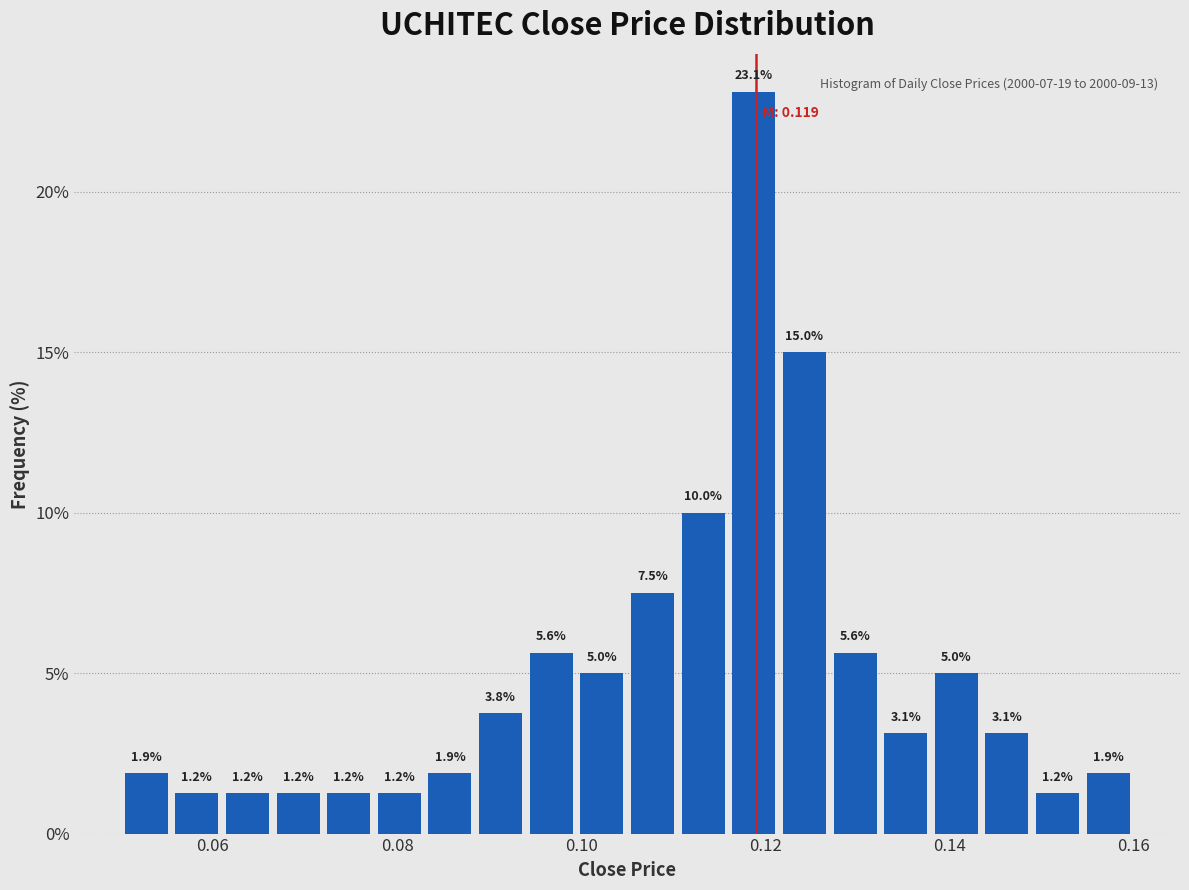

Around what value on the x-axis is the tallest bar? Give the approximate position of its centre, as read against the axis.

0.118